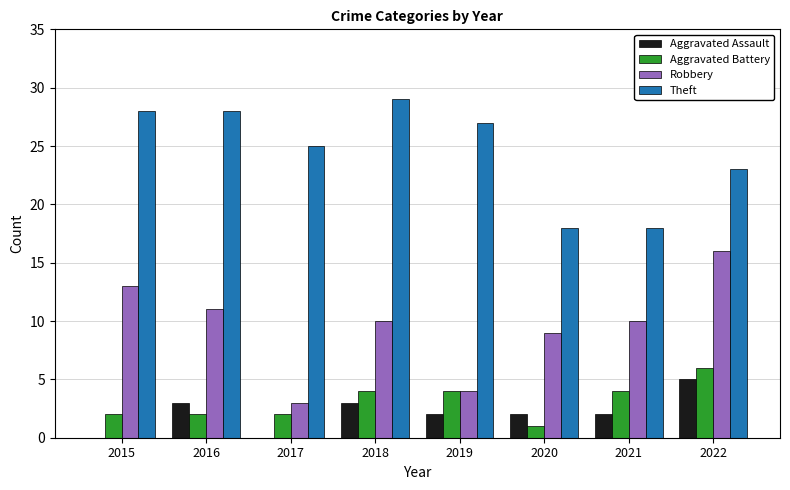

Which series changed the most between 2017 and 2018?

Robbery